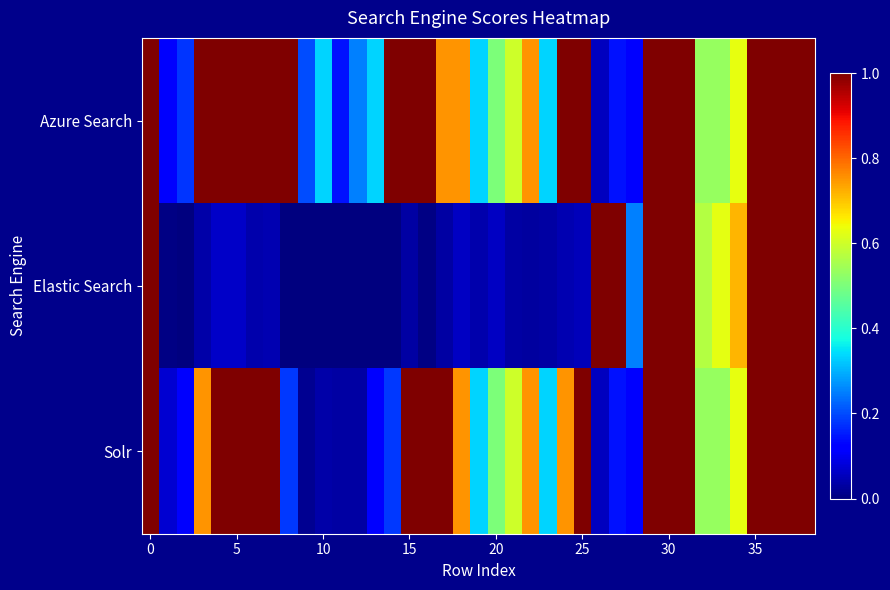

List the series in order of their overall mean, lowest first.

Elastic Search, Solr, Azure Search